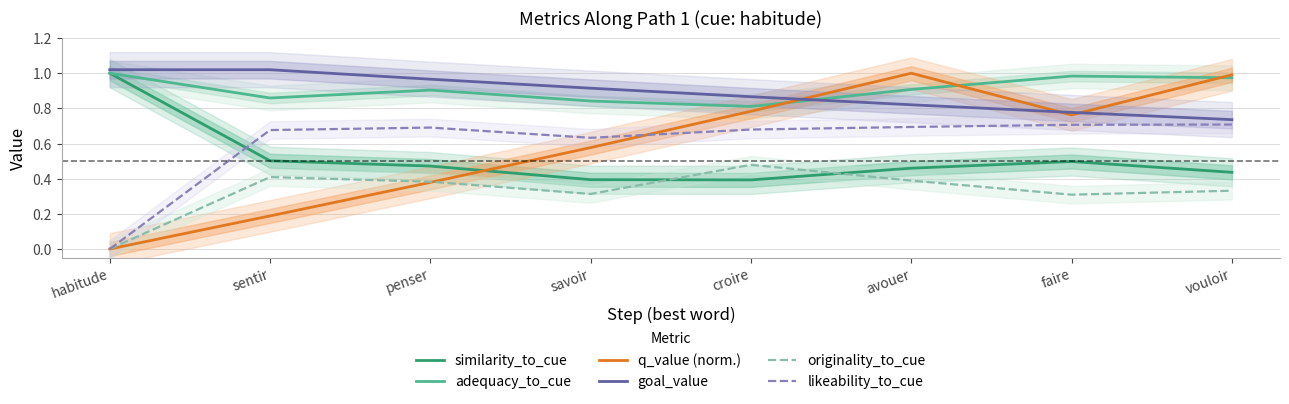

What is the approximate value of similarity_to_cue at croire?

0.4